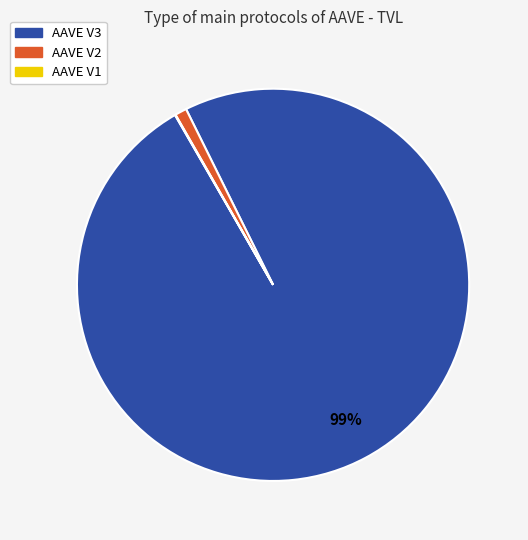

The AAVE V3 slice represents 88% of the pie. True or false?

False